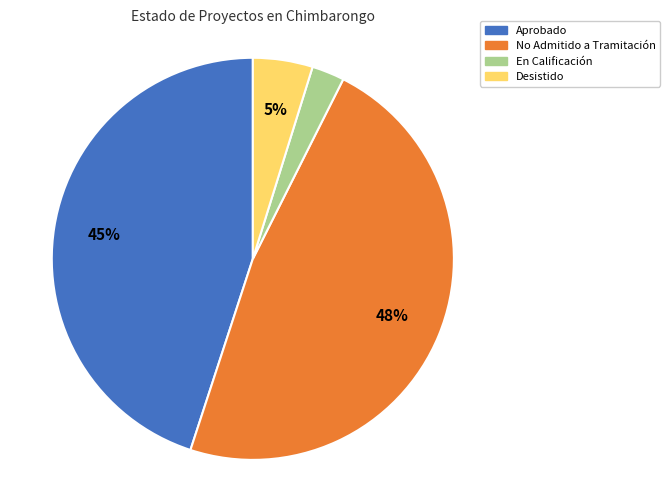

How many slices are in this pie chart?

4